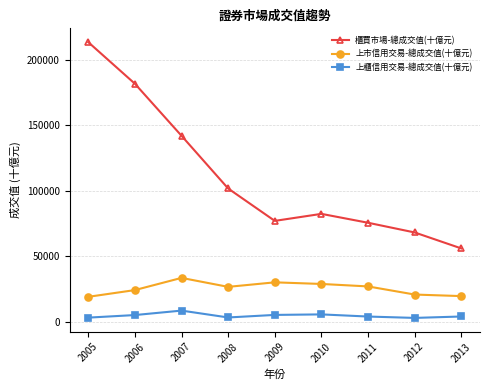

What is the value of the 櫃買市場-總成交值(十億元) point at the 7th from the left?

75597.7